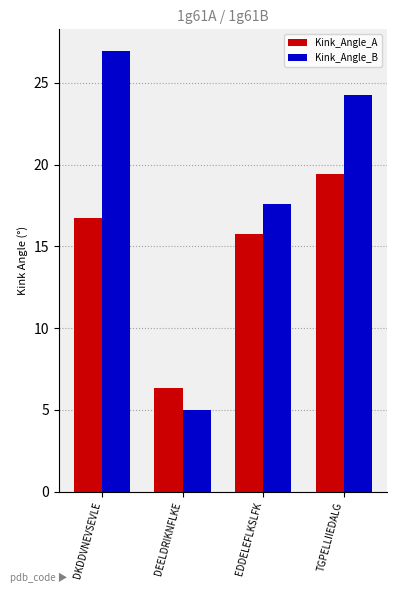

Which series changed the most between DKDDVNEVSEVLE and DEELDRIKNFLKE?

Kink_Angle_B